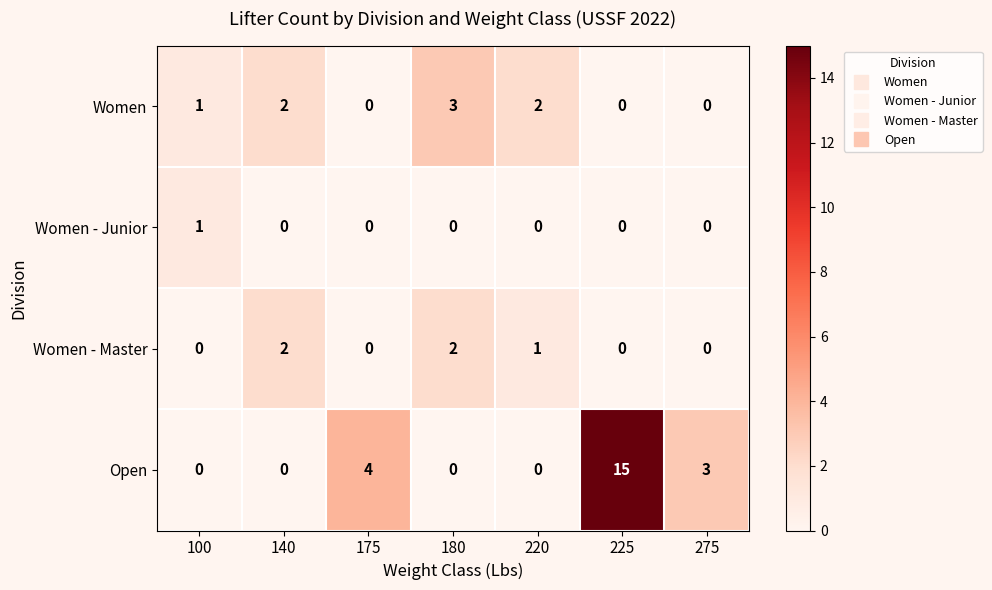

What is the sum of all Women values?

8